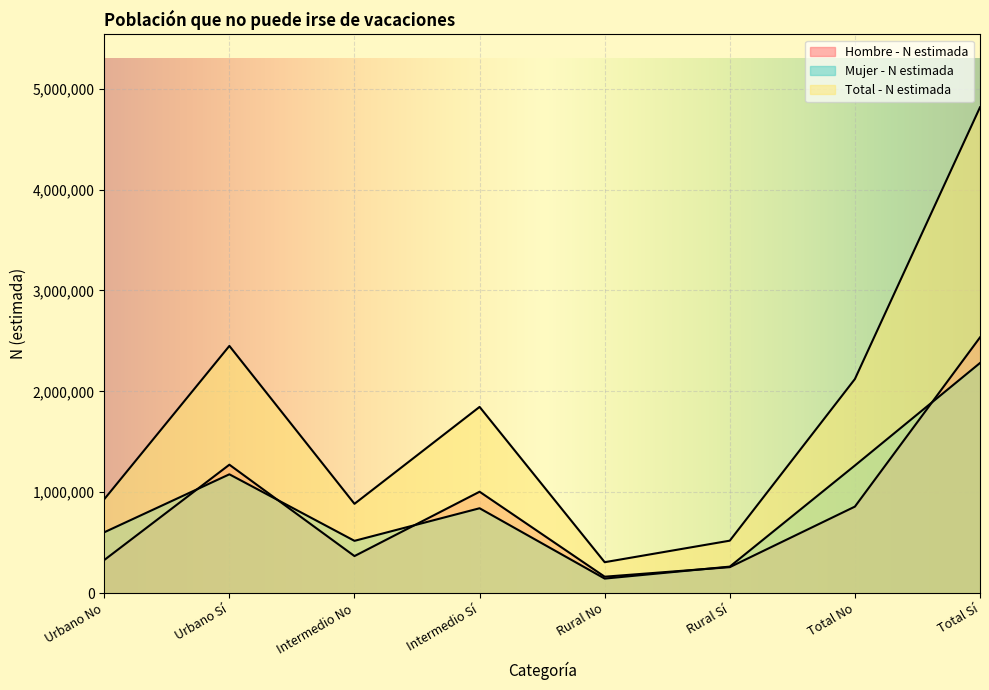

What is the sum of all Hombre - N estimada values?

6784200